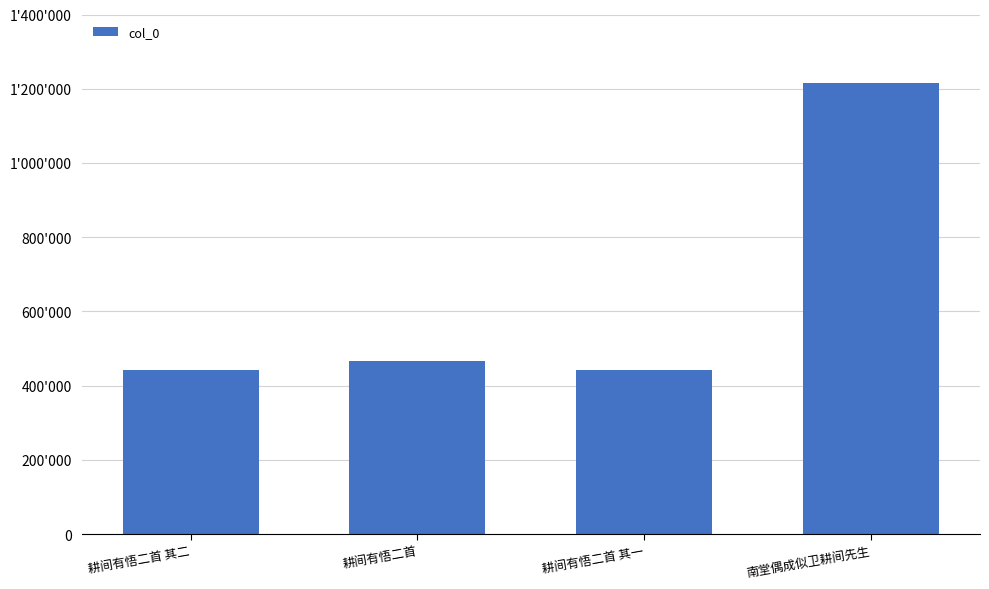

What is the smallest value displayed?

442123